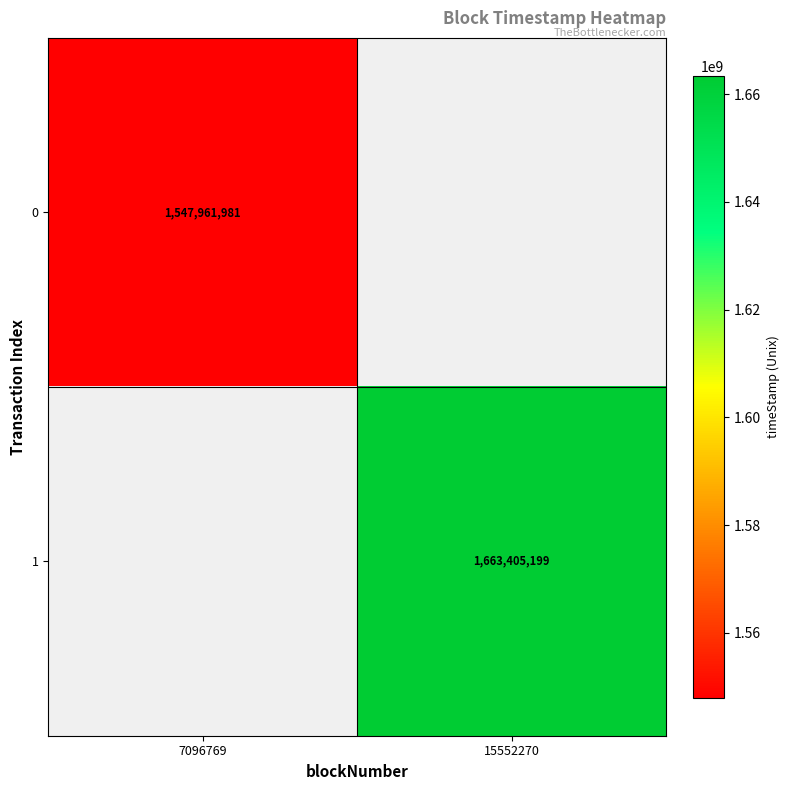

The value of 1 at 15552270 is 1663405199. True or false?

True